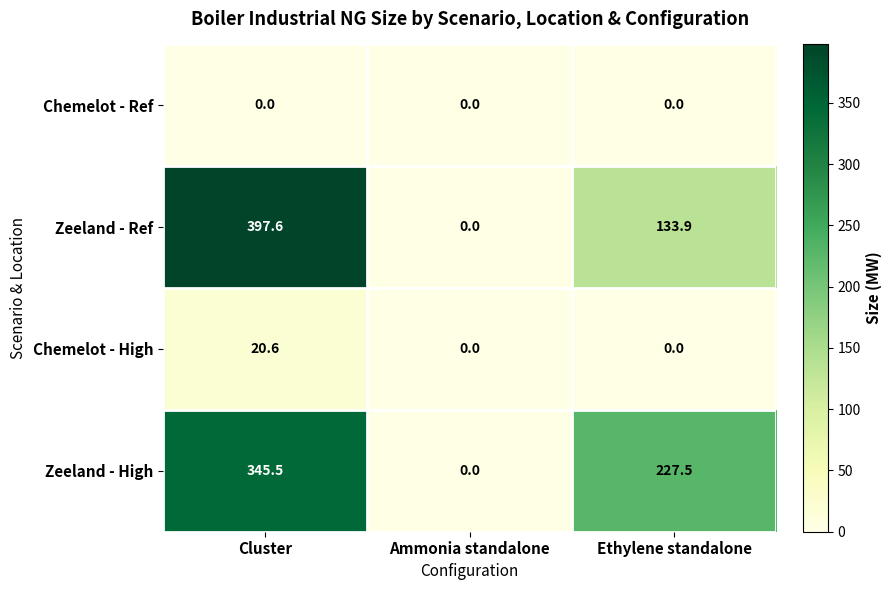

Is it true that Zeeland - High equals 67.3 at Ethylene standalone?

False